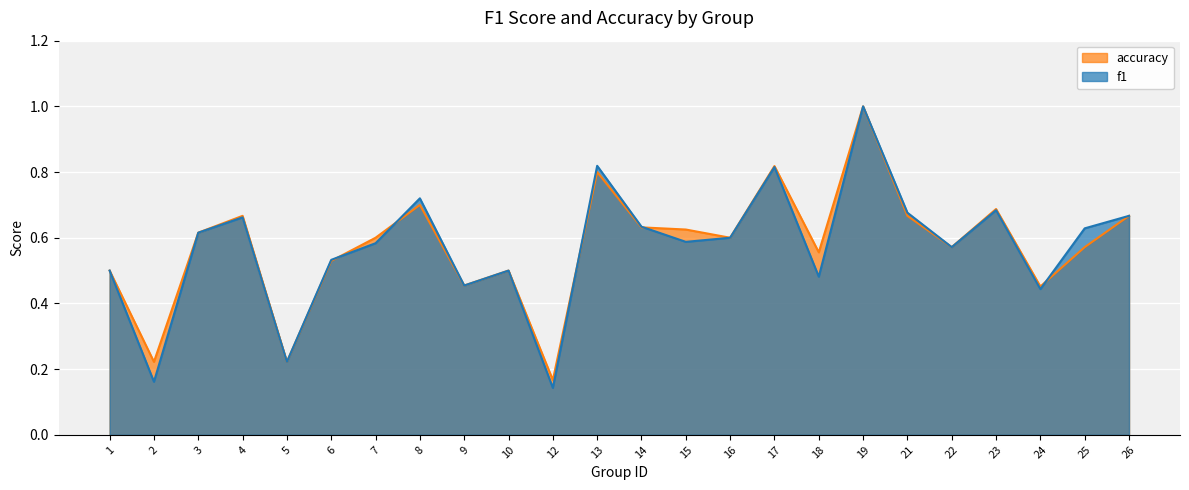

What are all the series names shown in the legend?

accuracy, f1